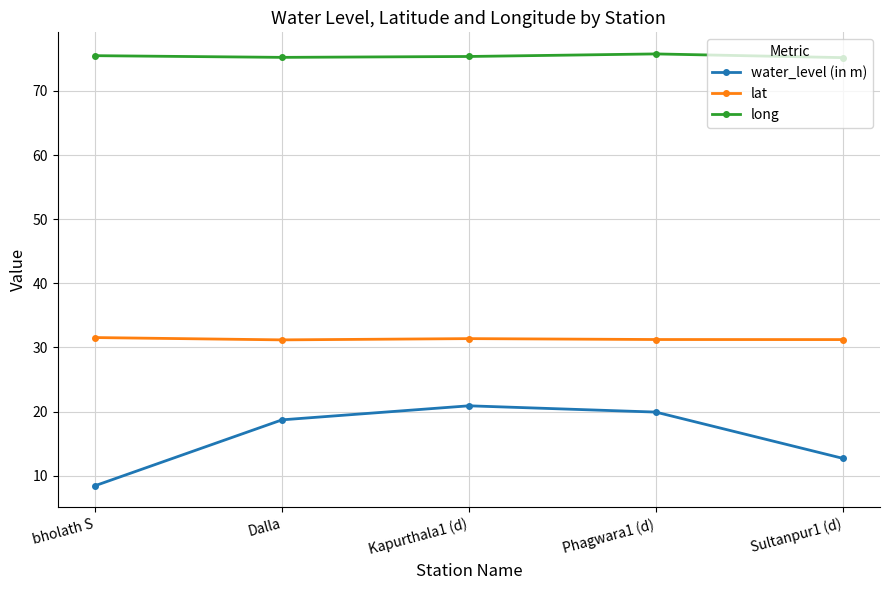

What is the highest value of the lat series?

31.5